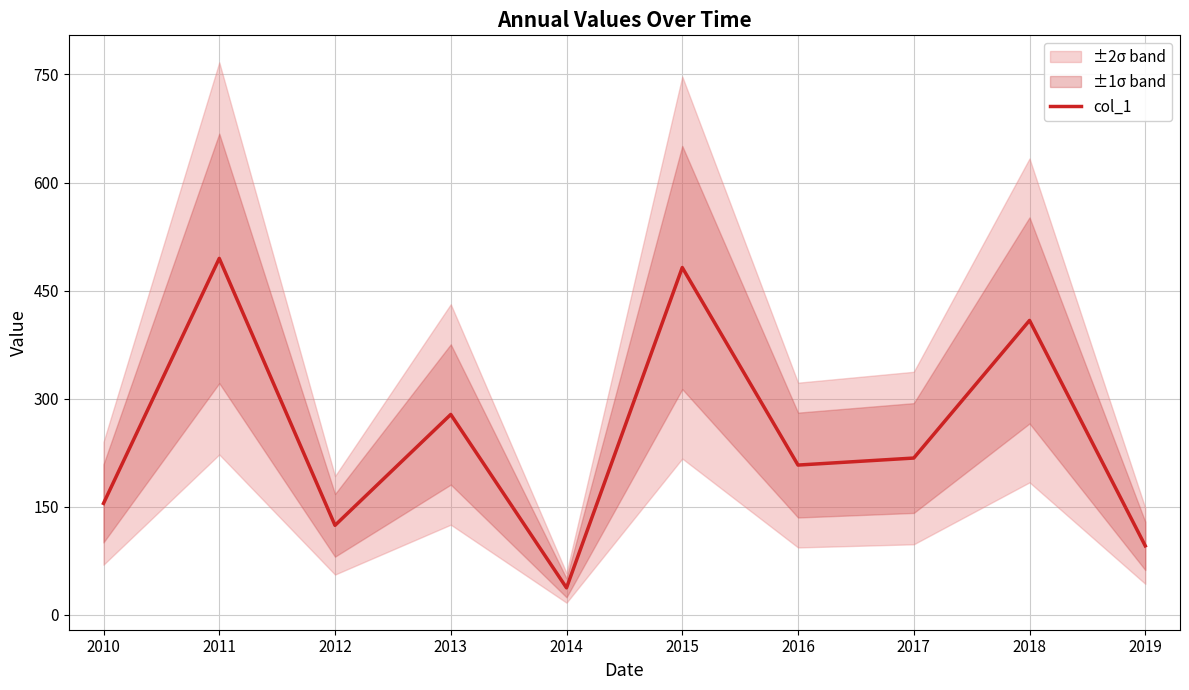

Where is the first local maximum?

2011